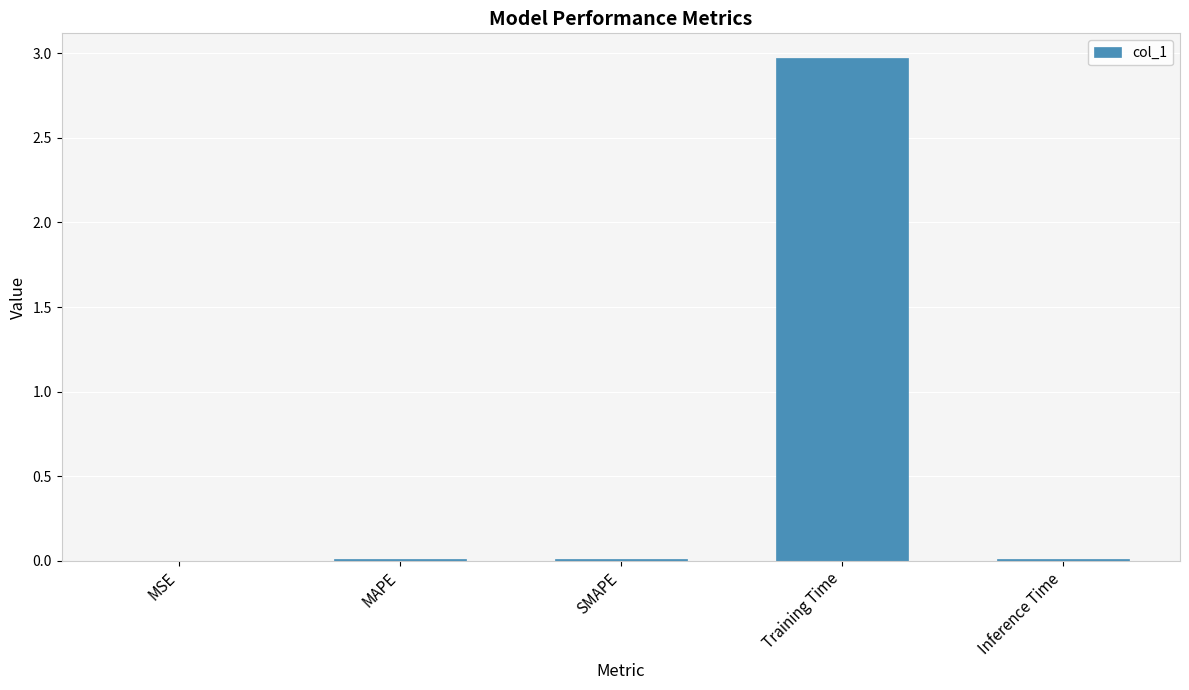

Is it true that the value at MSE is 0.0?

True